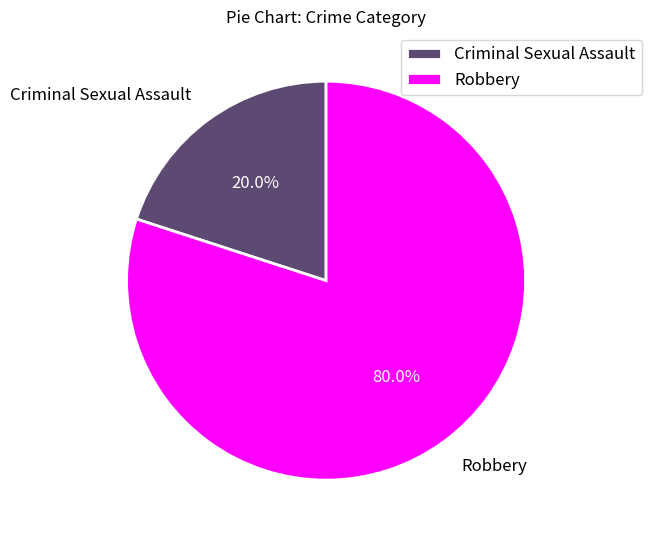

How many slices are in this pie chart?

2